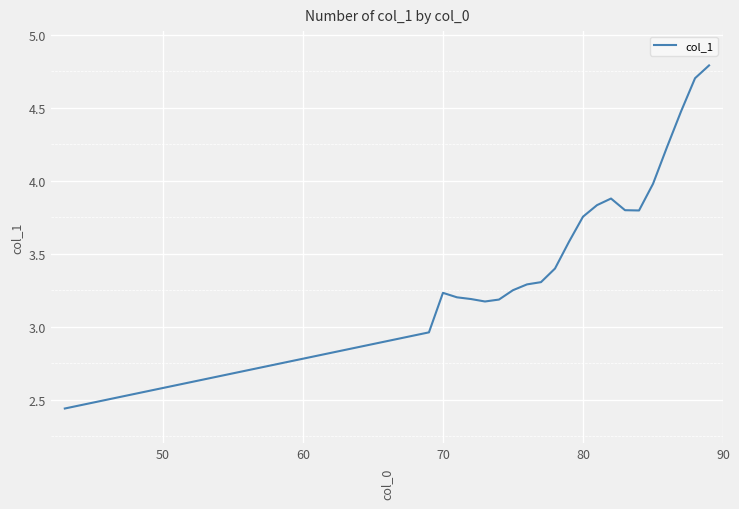

How many lines are shown in the chart?

1